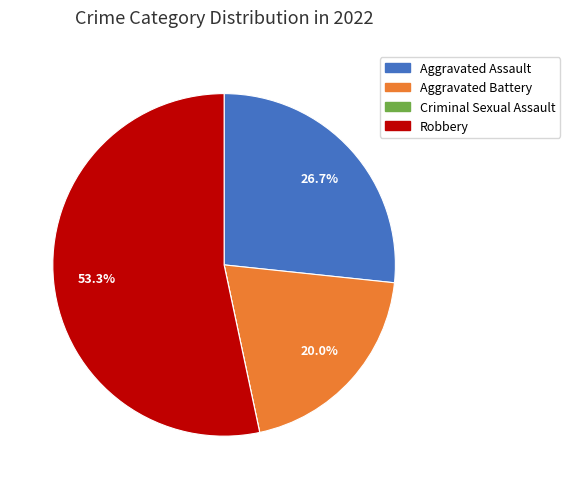

How much of the chart is everything except Aggravated Battery?

80.0%